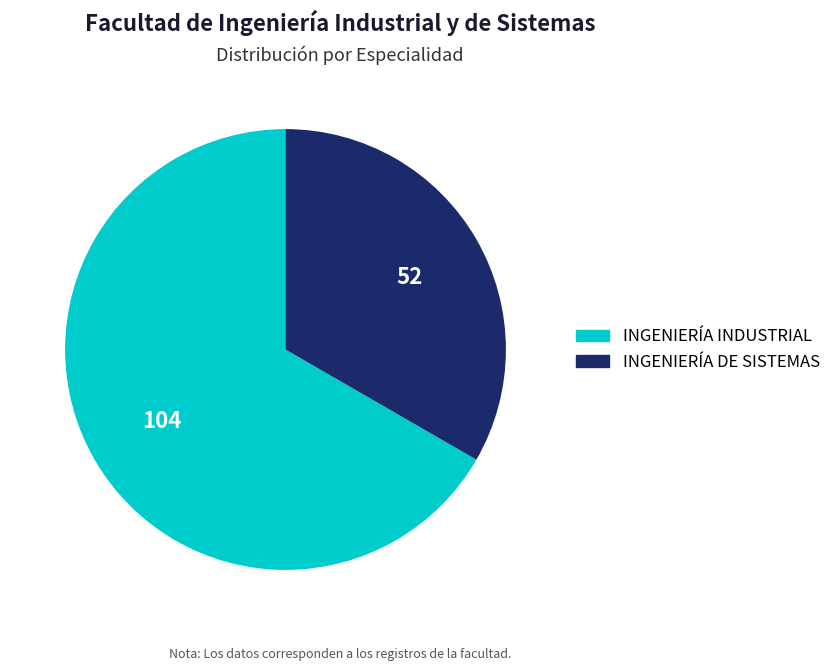

What is the ratio of the value at INGENIERÍA INDUSTRIAL to the value at INGENIERÍA DE SISTEMAS?

2.0